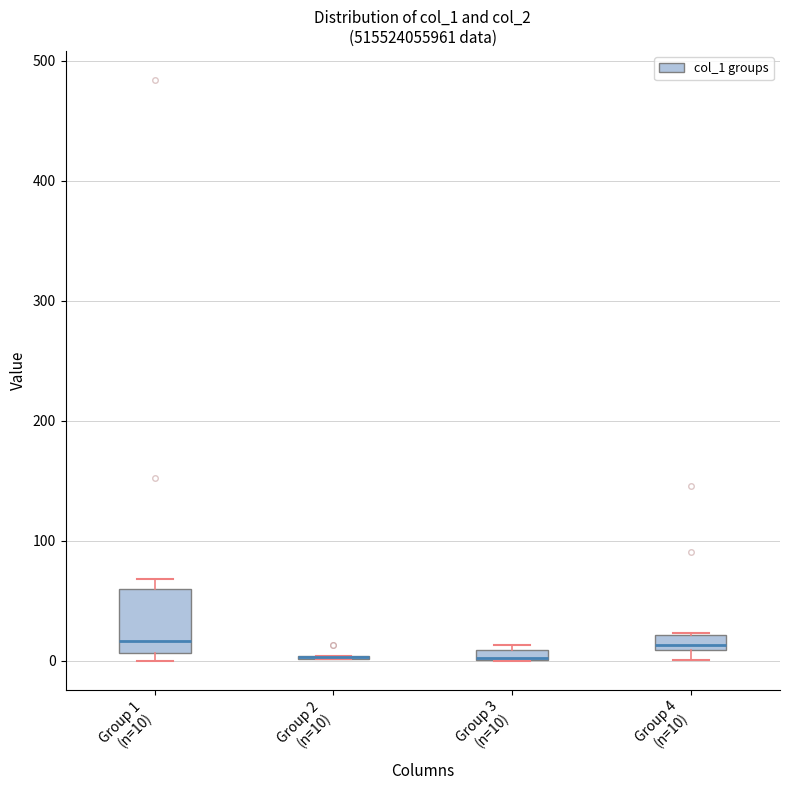

Where is the upper edge of the box for Group 1 (n=10) on the y-axis? The values are not printed on the chart, so give them approximately, as read against the axis.

60